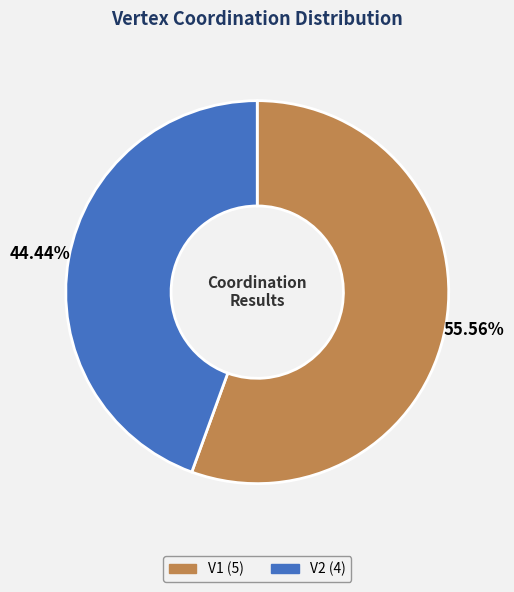

Rank the categories by value from highest to lowest.

V1, V2